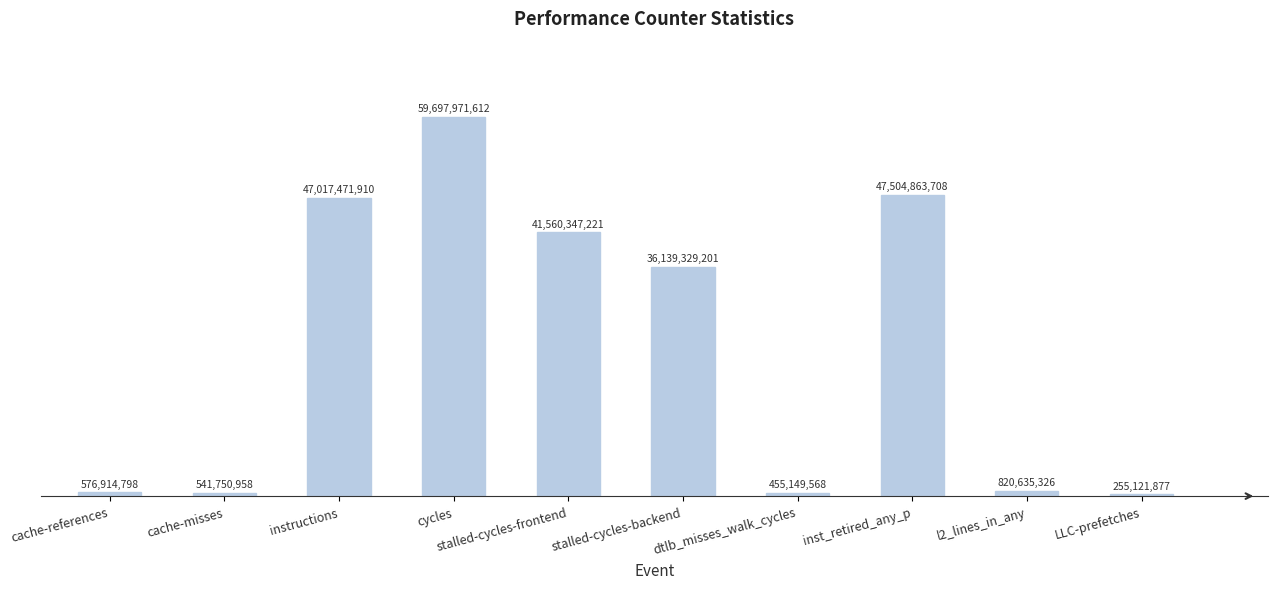

What is the average value?

23456955618